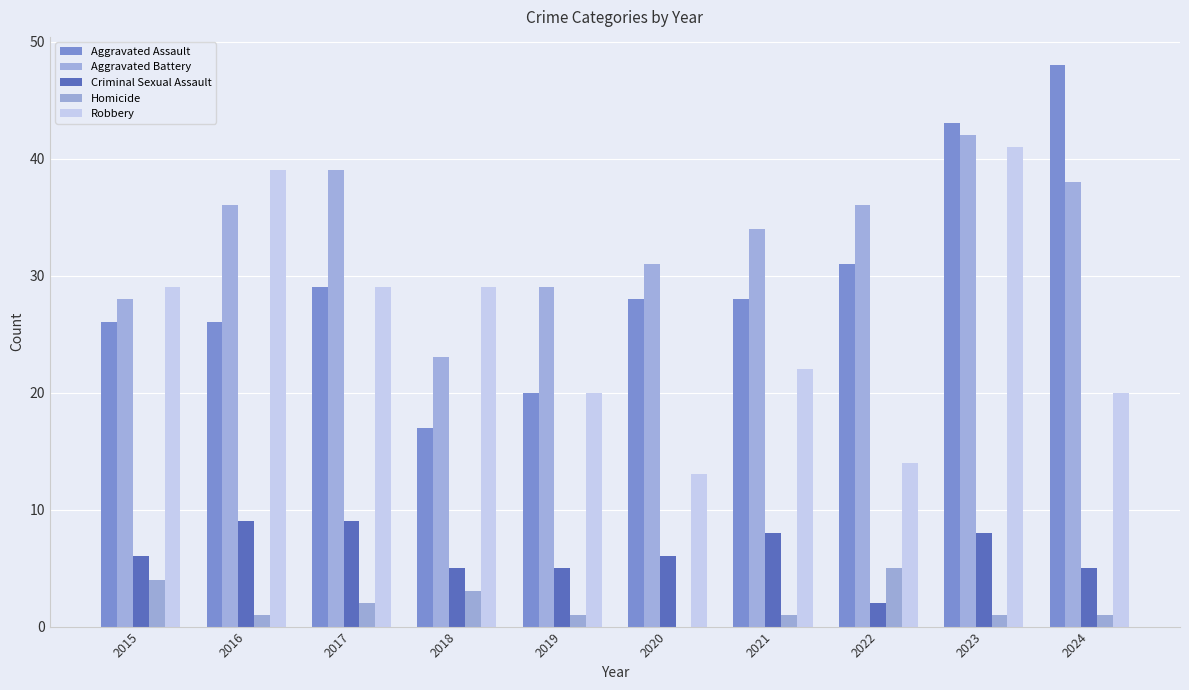

Which series changed the most between 2015 and 2019?

Robbery